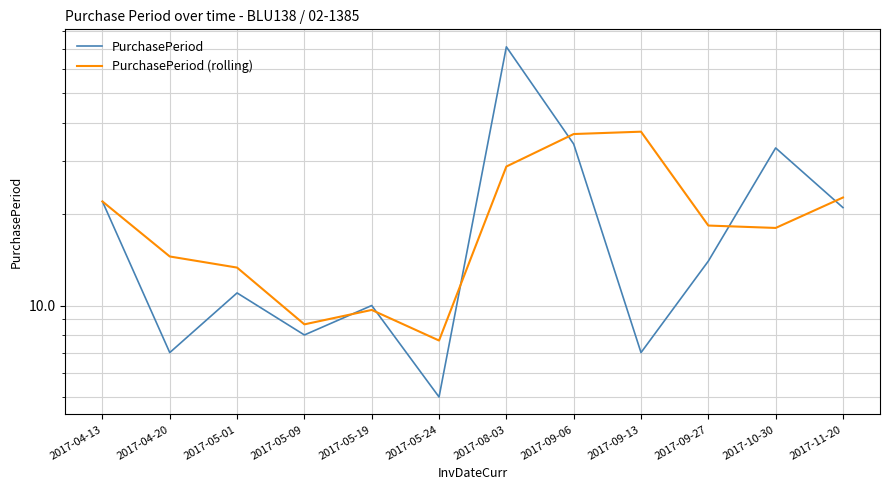

Is it true that PurchasePeriod equals 48.5 at 2017-09-06?

False